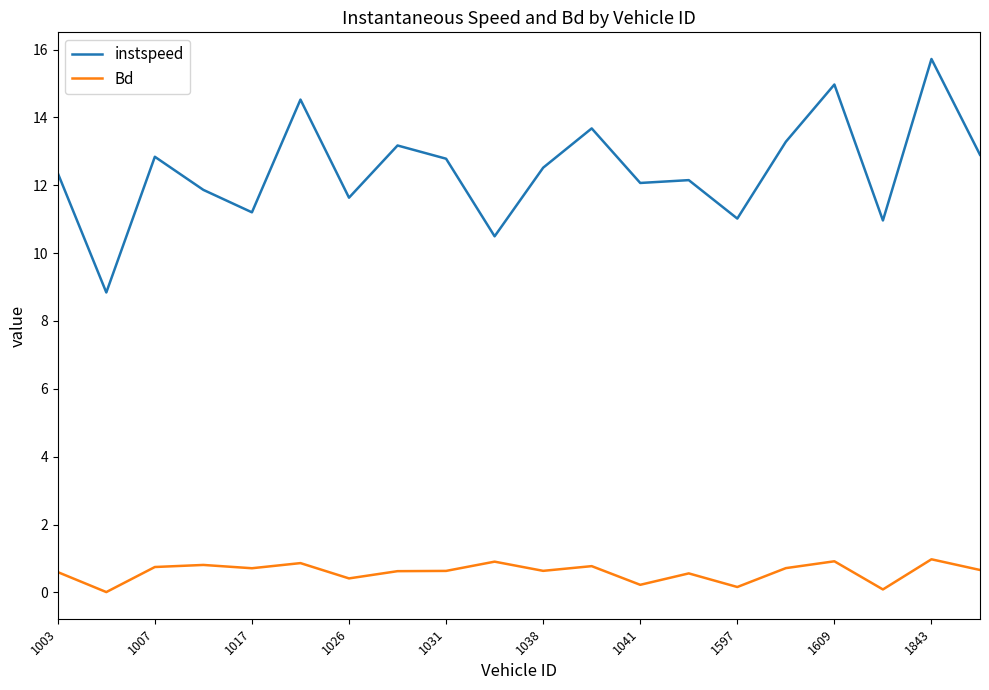

What is the sum of all Bd values?

12.1